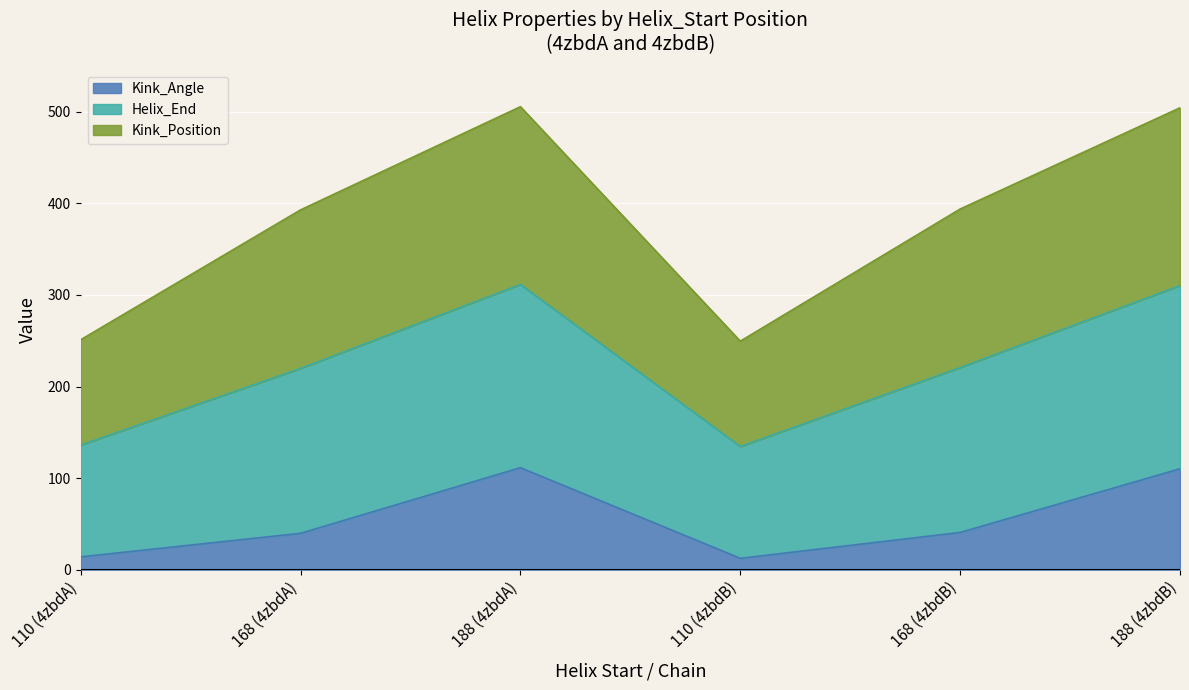

What is the label of the 4th point from the left?

110 (4zbdB)